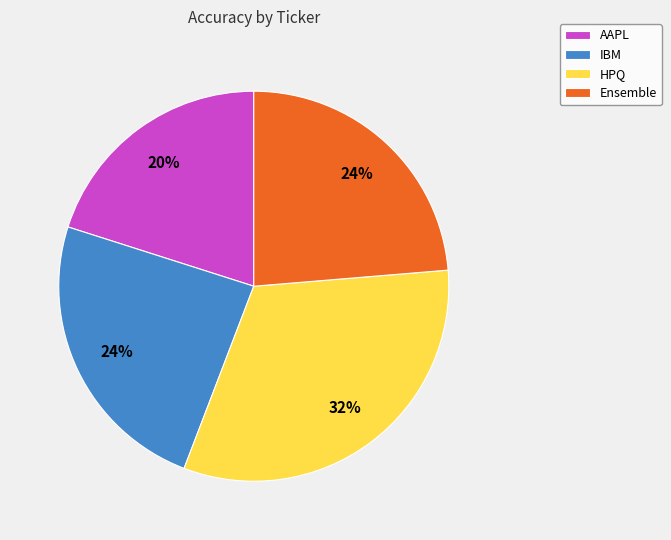

Do AAPL and HPQ together represent more than half of the pie?

Yes